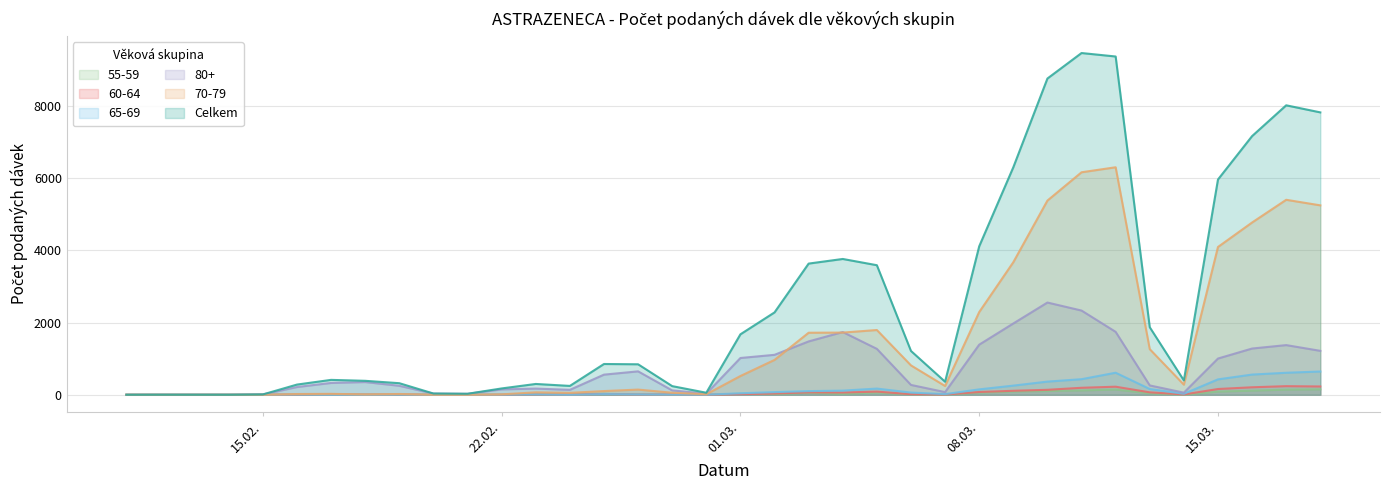

True or false: Celkem and 70-79 cross at least once.

False